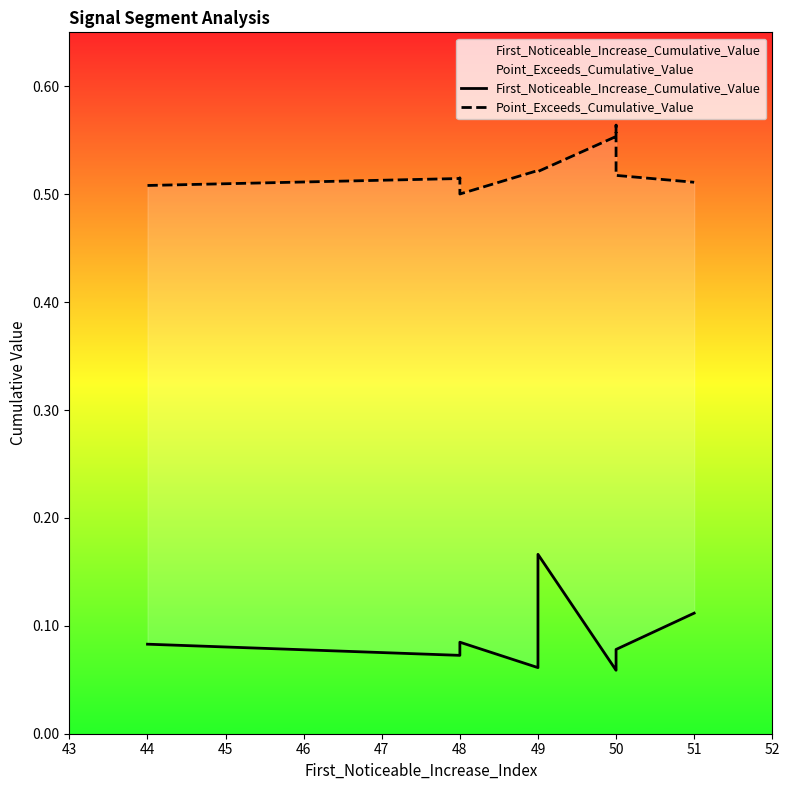

What is the difference between the maximum and minimum values in the First_Noticeable_Increase_Cumulative_Value series?

0.1